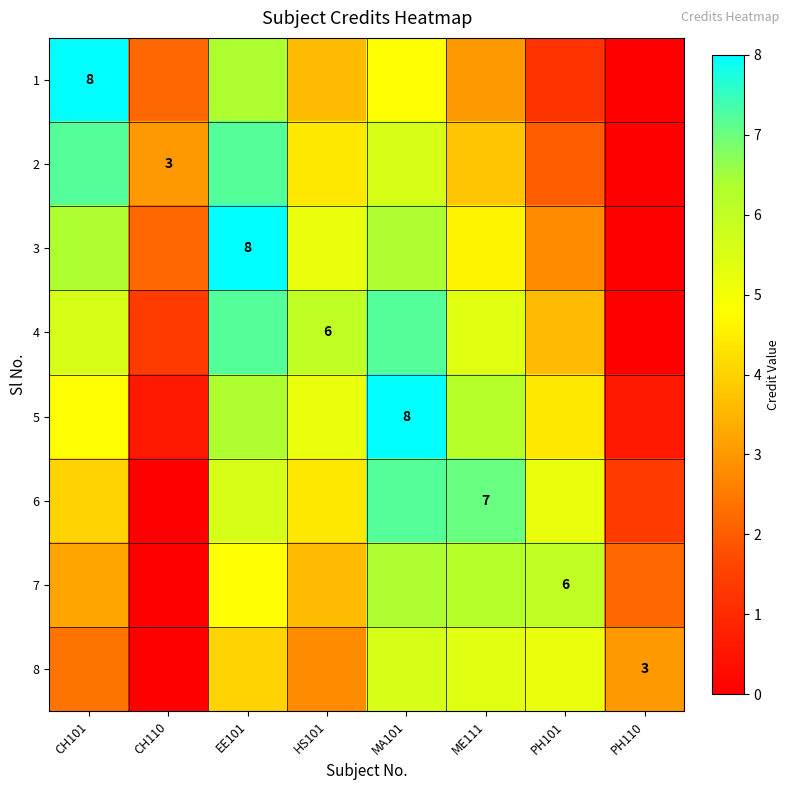

Where does the 4 series first go above 5?

CH101